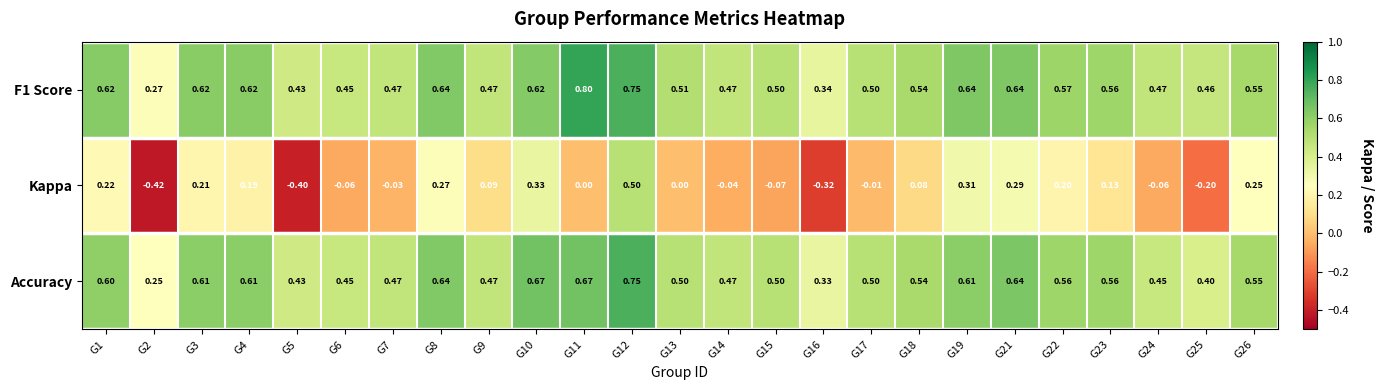

Is the value of Accuracy at G14 greater than the value of F1 Score at G11?

No